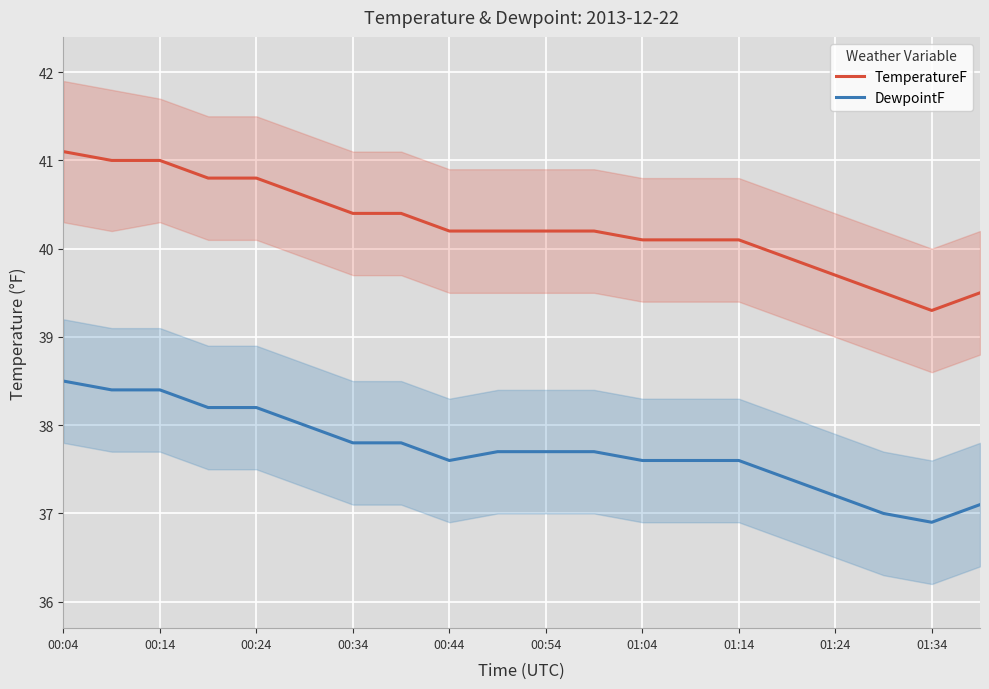

What is the highest value of the TemperatureF series?

41.1